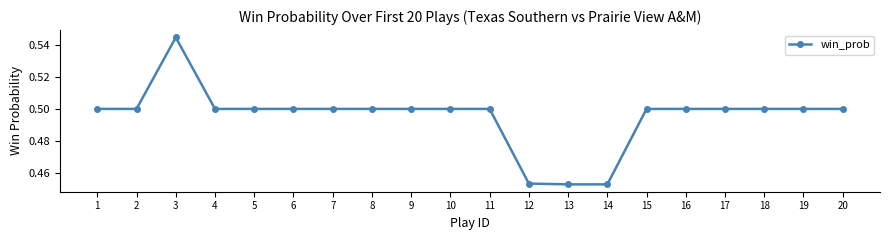

True or false: the data has more than 0 interior local peaks.

True